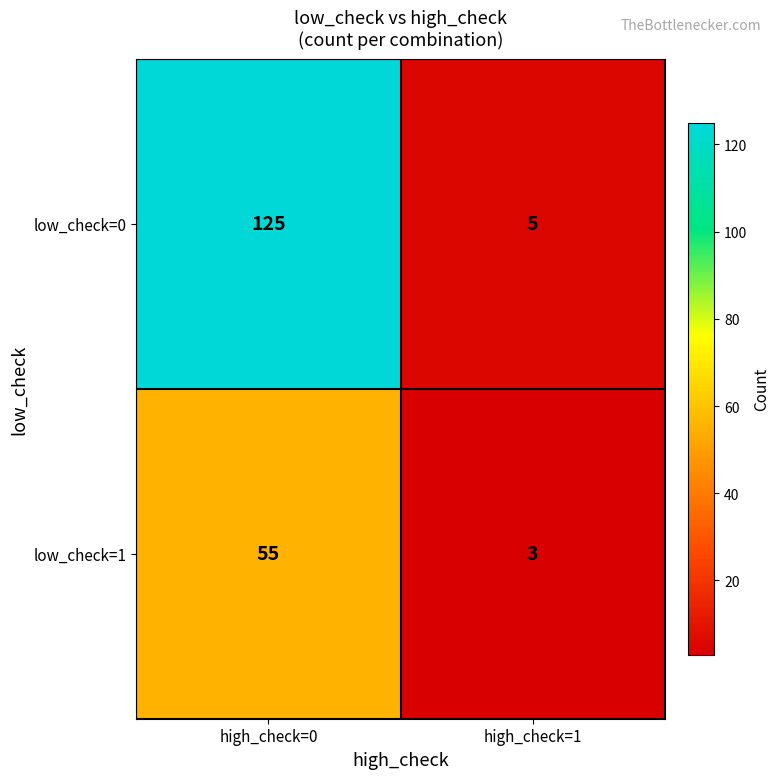

What is the difference between the maximum and minimum values in the low_check=0 series?

120